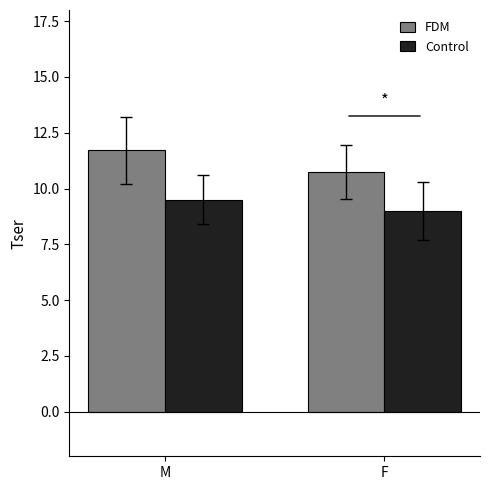

List the series in order of their peak value, highest first.

FDM, Control